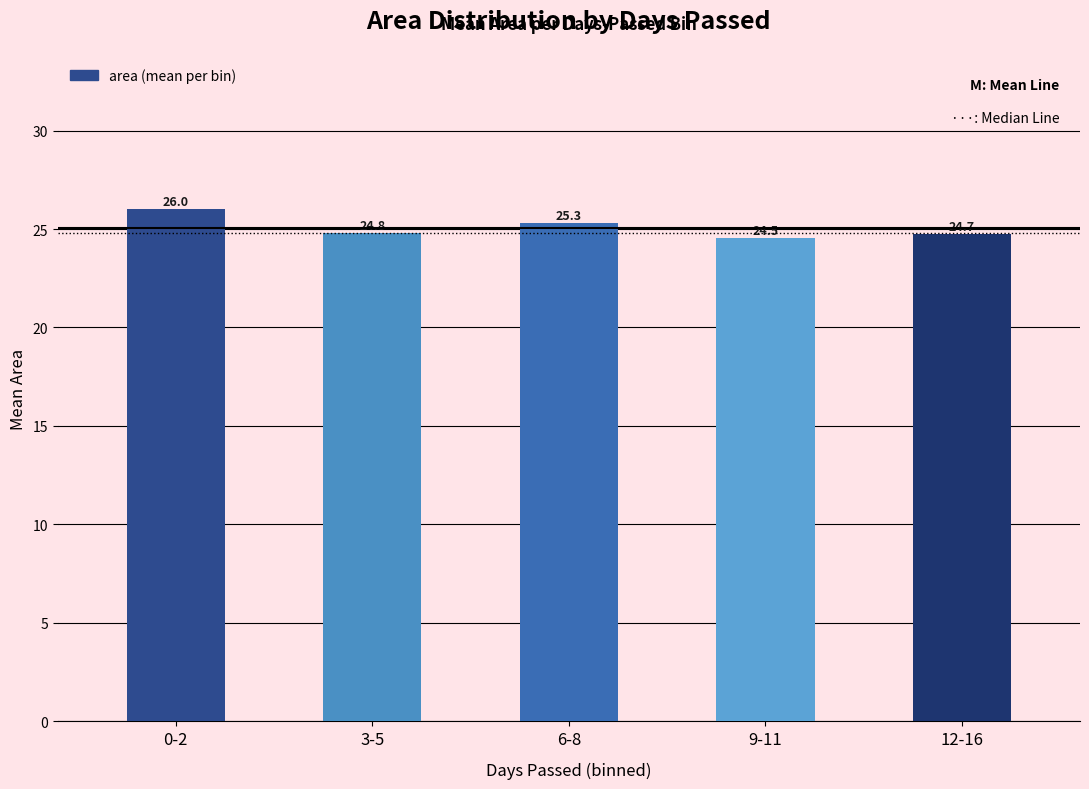

Does the chart contain stacked bars?

No